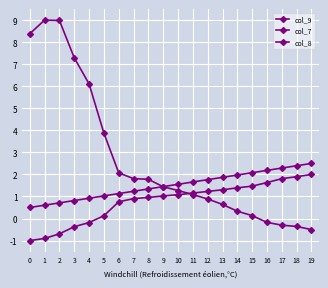

Does the chart display data point markers on the line(s)?

Yes